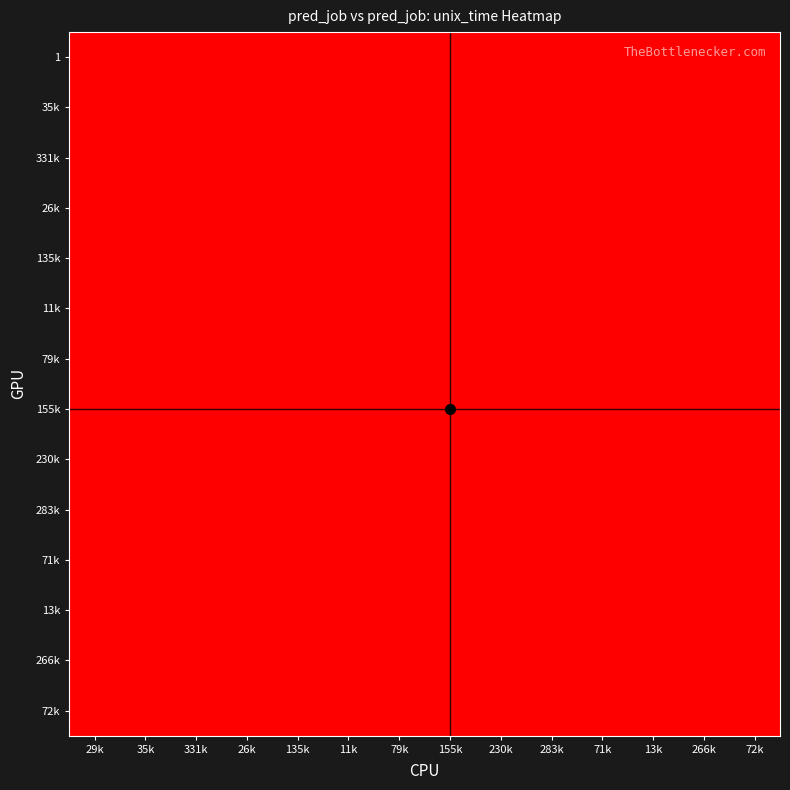

What is the greatest value displayed?

1685950363